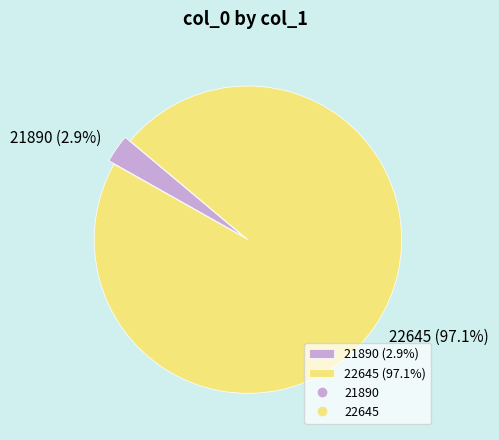

Count the number of slices in the pie.

2